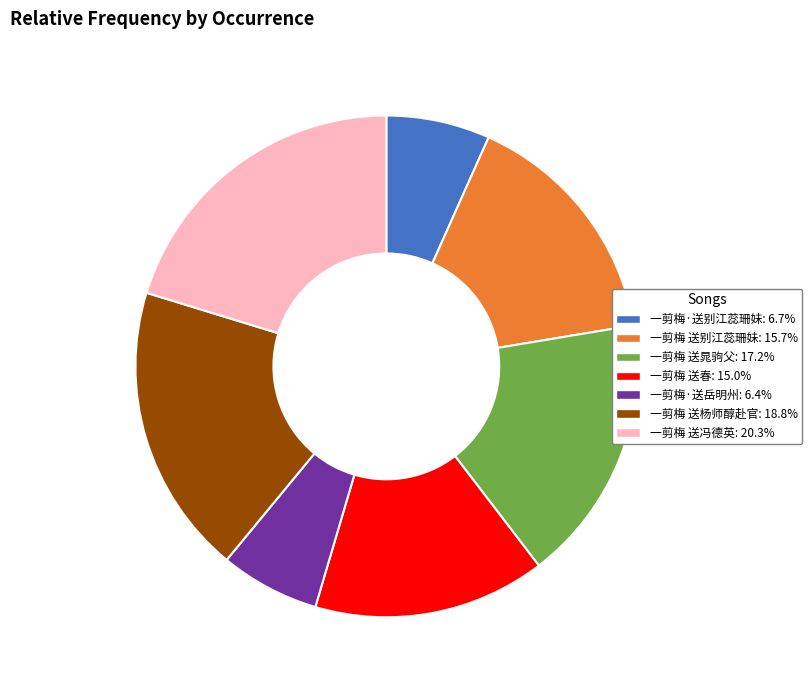

Approximately how many times larger is the value at 一剪梅·送别江蕊珊妹 compared to 一剪梅 送杨师醇赴官?

0.4